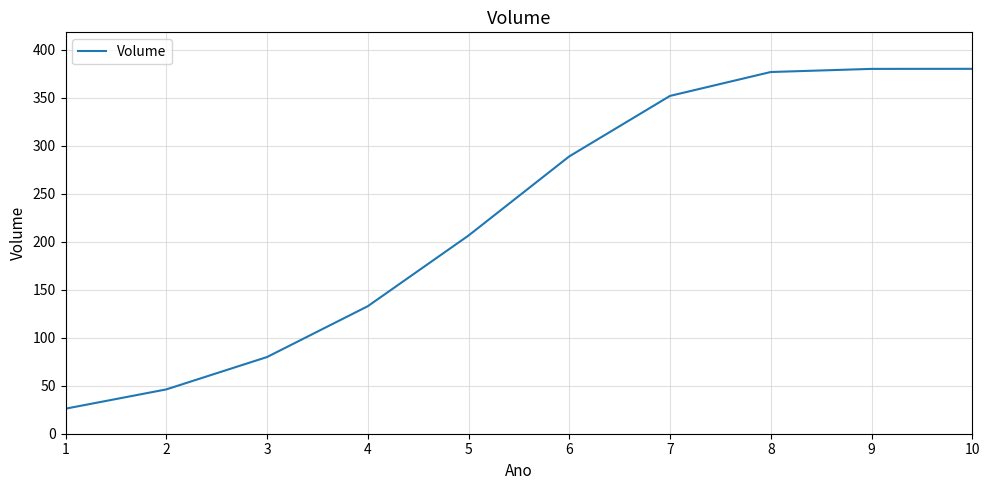

Which has a higher value, 3 or 6?

6